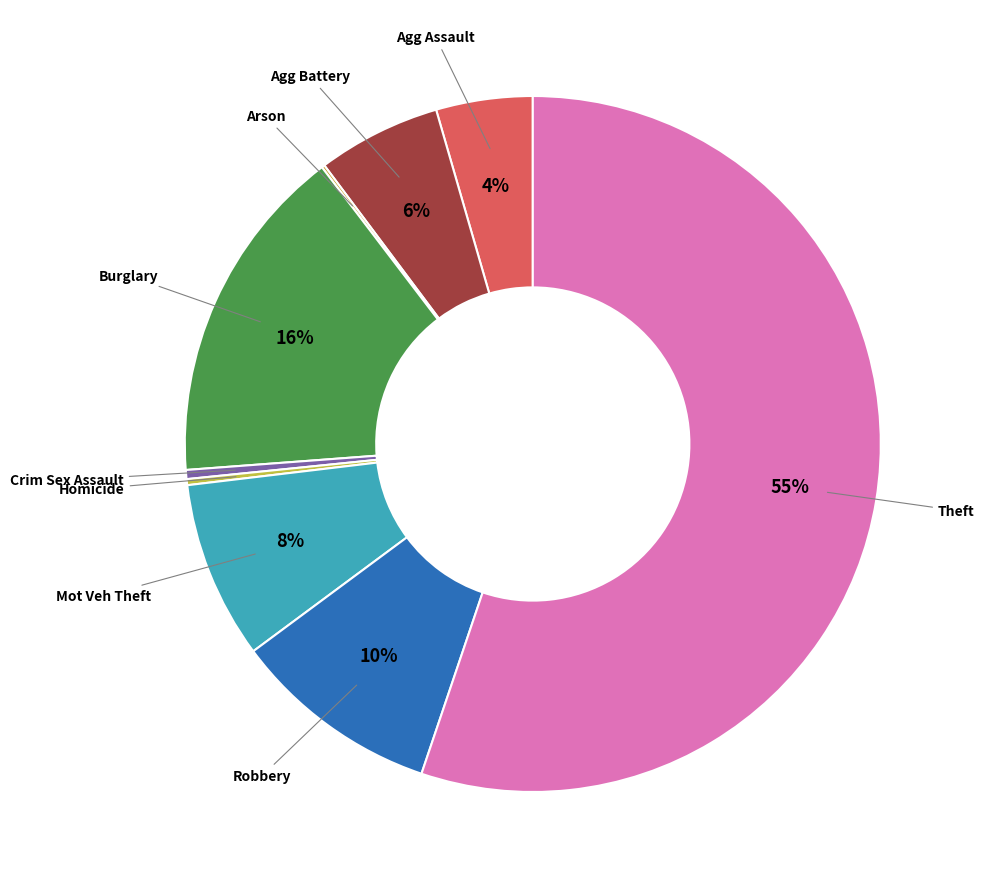

To the nearest percent, what is the average slice percentage?

11%